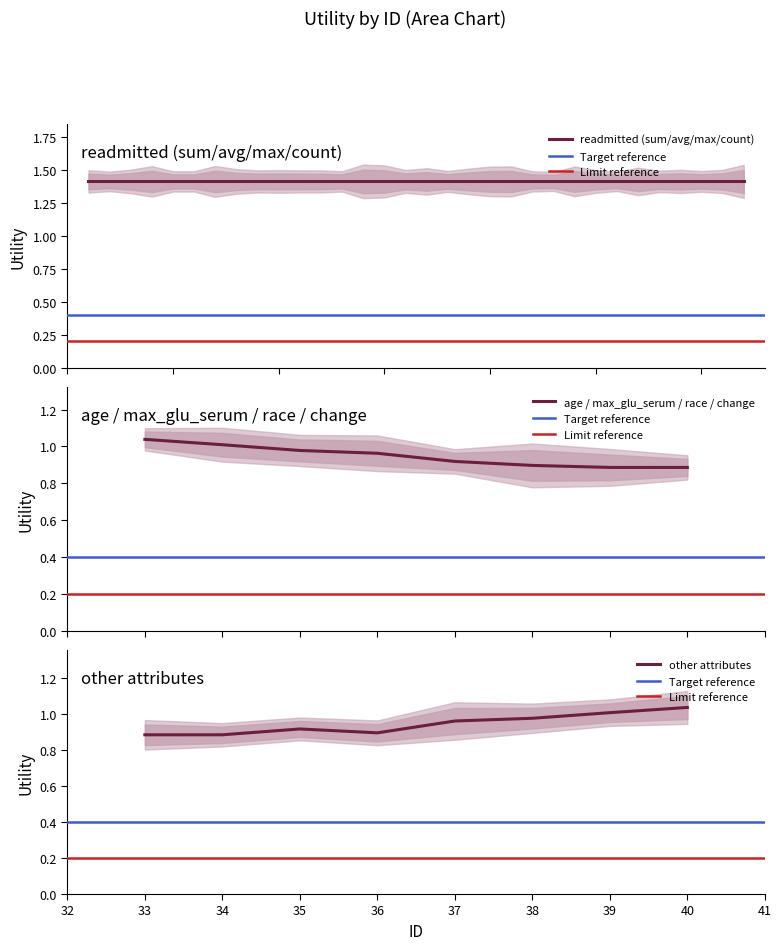

What is the value of the age_race_change point at the 3rd from the left?

1.0